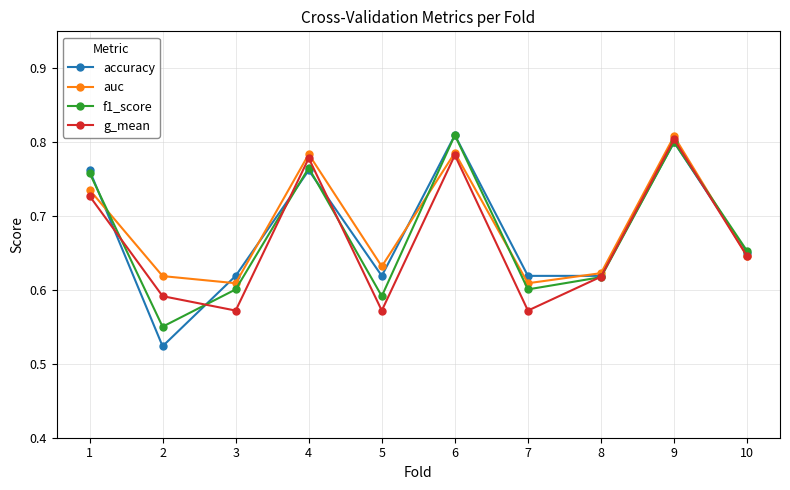

Between 2 and 8, which series saw the biggest shift?

accuracy